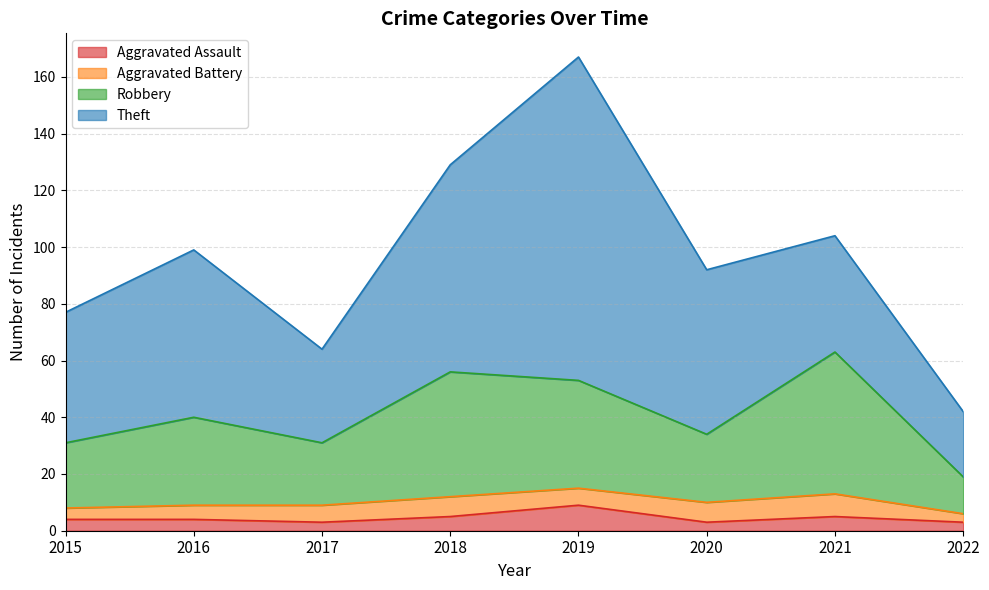

Is it true that Aggravated Assault equals 3 at 2020?

True